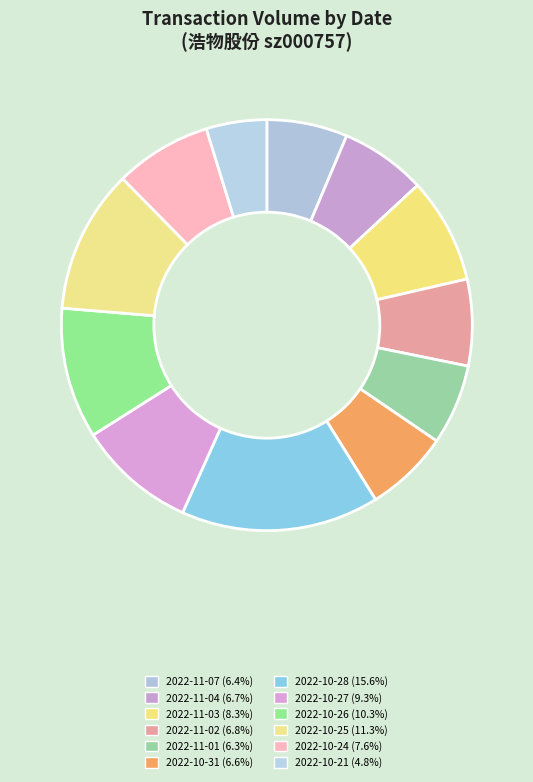

How many segments does this pie chart have?

12